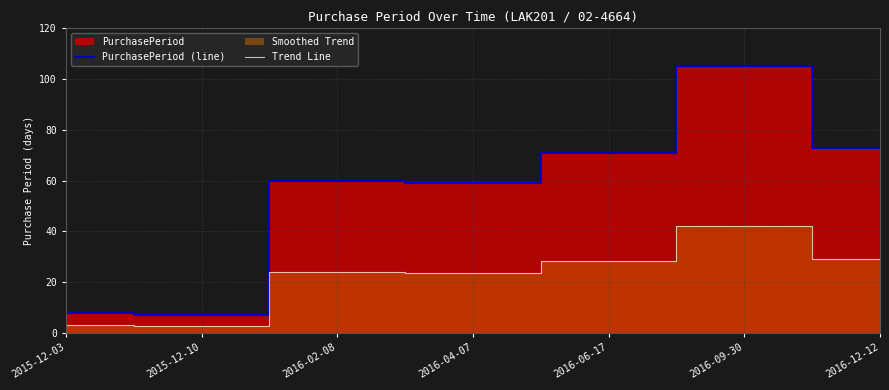

Does the chart display data point markers on the line(s)?

No